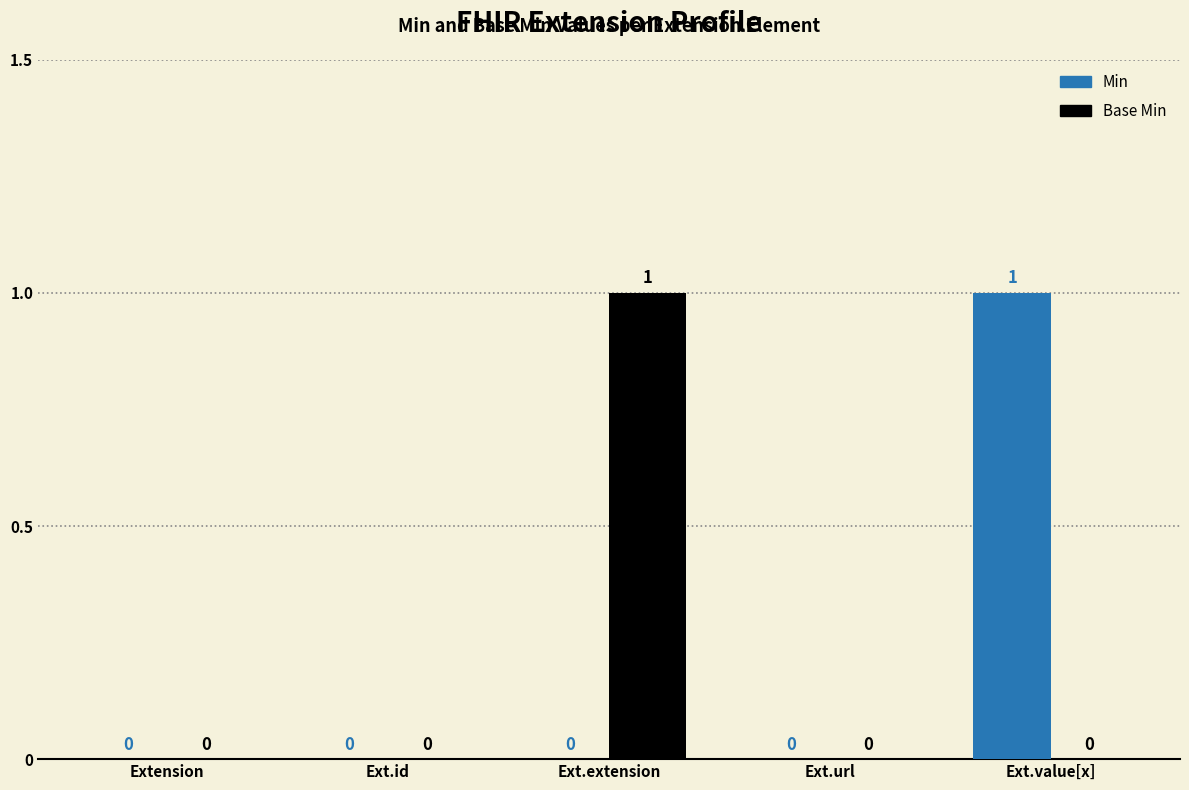

Is the value of Min at Ext.url greater than the value of Base Min at Ext.extension?

No